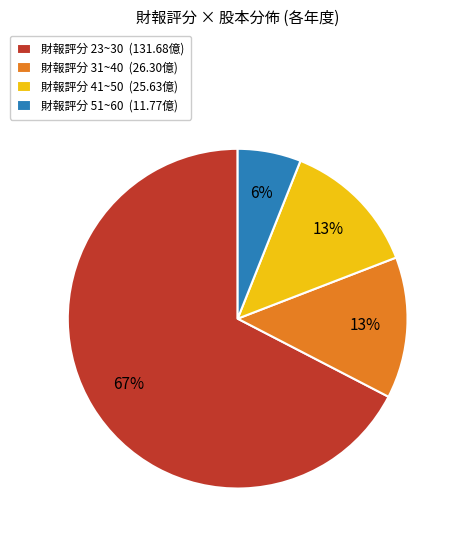

Count the number of slices in the pie.

4